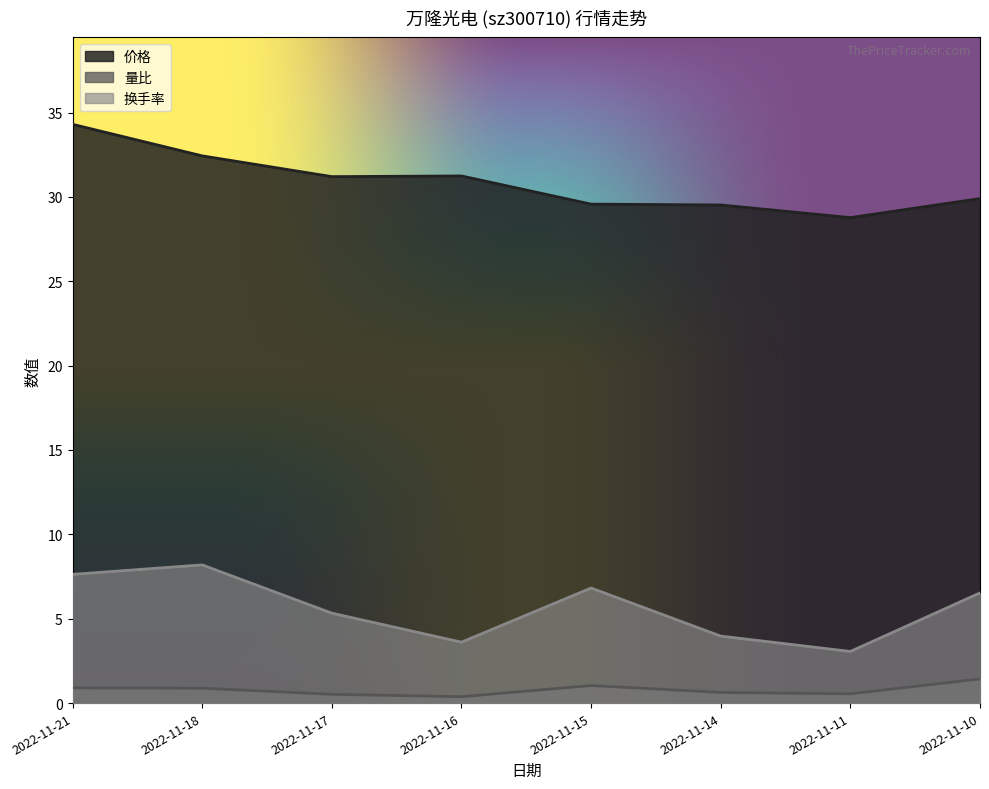

At which category is the sum across all series the highest?

2022-11-21